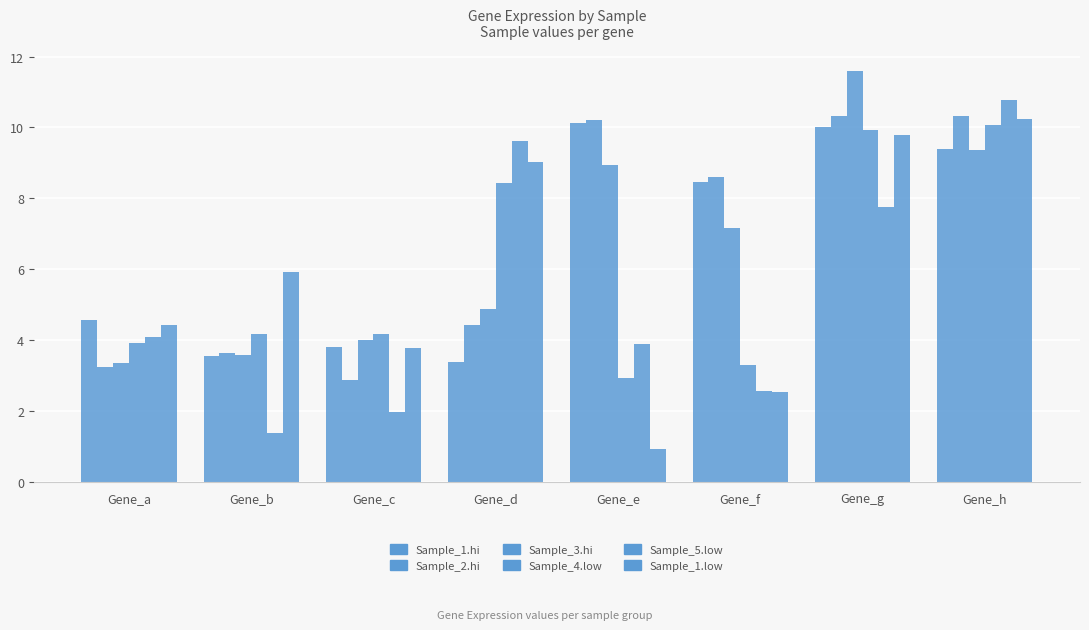

What is the value of the Sample_1.low bar at the 2nd from the left?

5.9